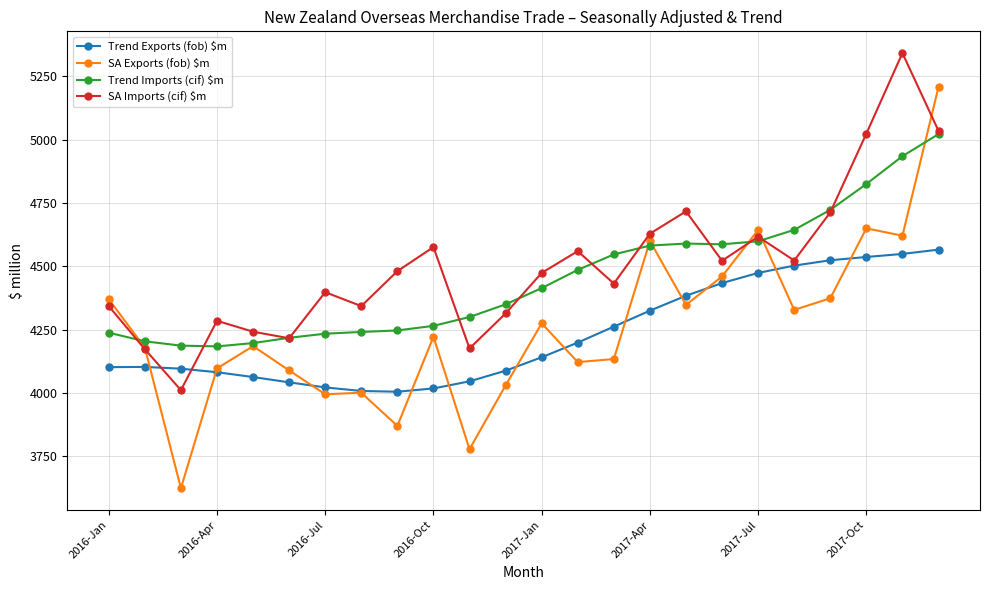

What is the value of the SA Exports (fob) $m point at the 18th from the left?

4460